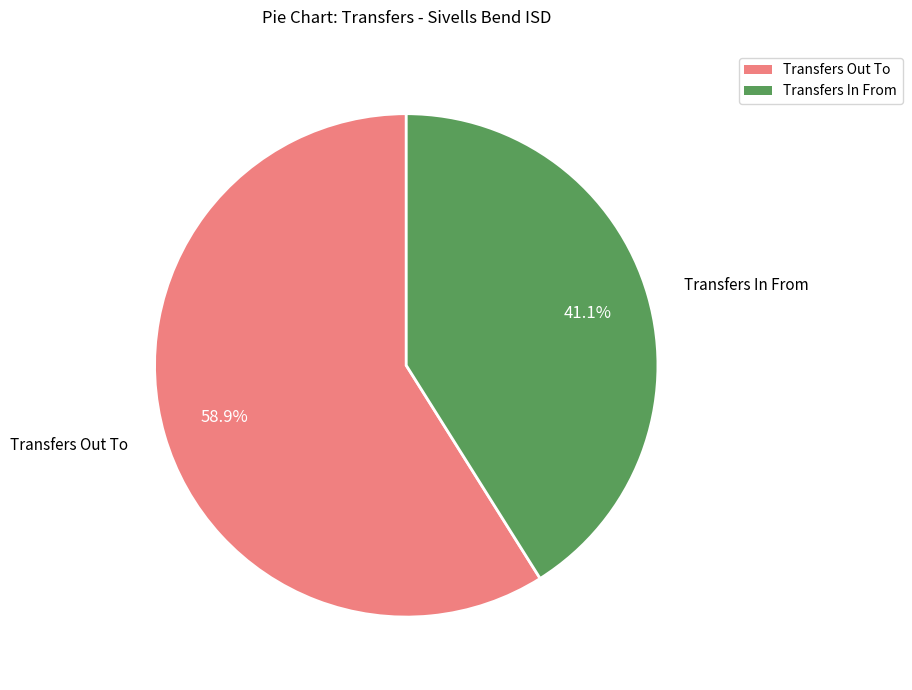

Is there any slice that represents more than half of the pie?

Yes